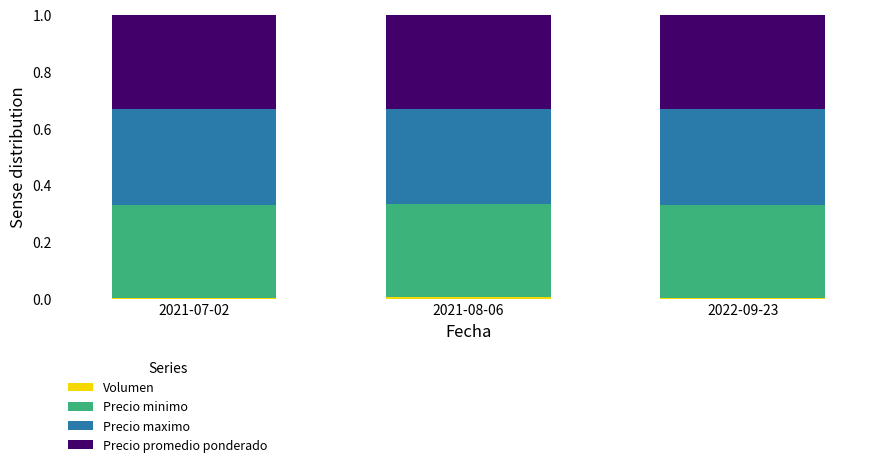

At which label does Volumen reach its peak?

2021-08-06